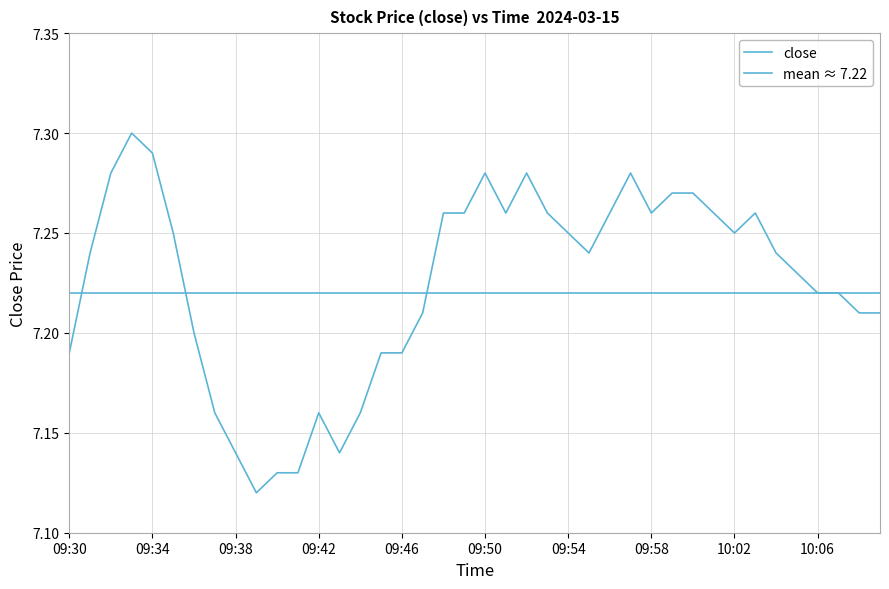

At which category does the chart reach its peak across all series?

09:33